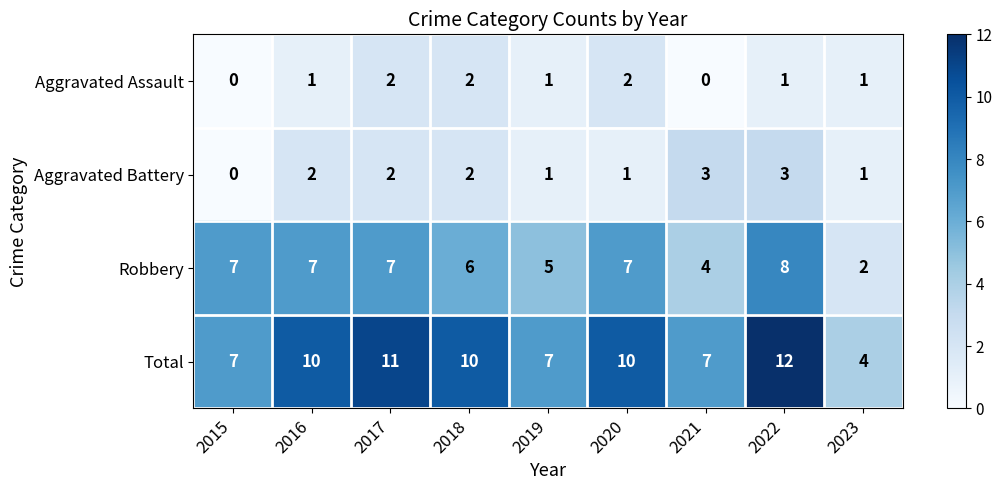

Which series has the widest spread of values?

Total